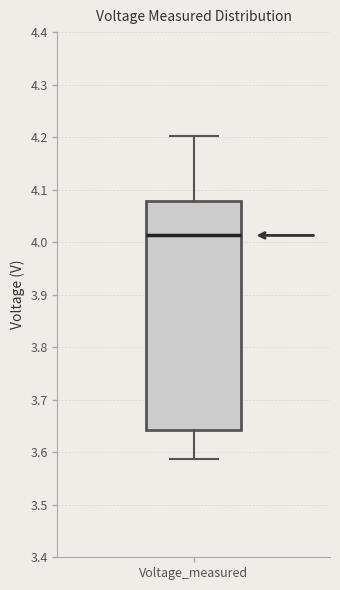

Read this box plot against the y-axis: the position of the median line, the range covered by the box, and the ends of both whiskers. The values are not printed on the chart, so give them approximately, as read against the axis.

median 4.01, box 3.64 to 4.08, whiskers 3.59 to 4.20